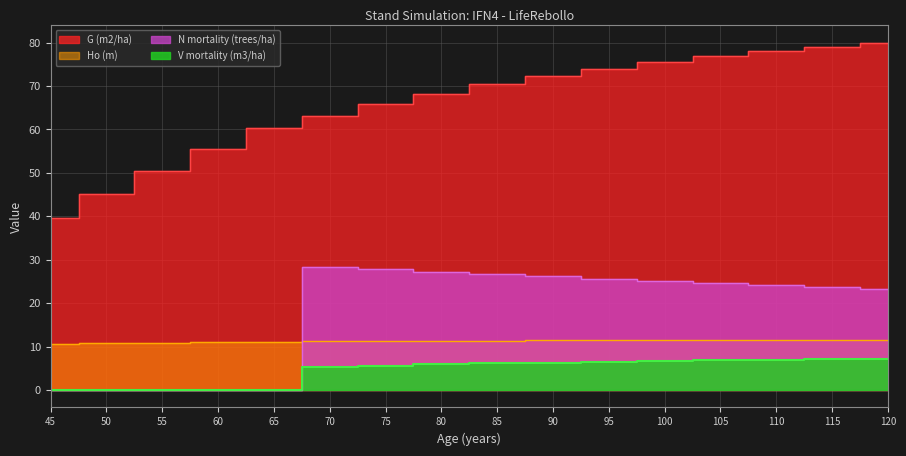

What is the difference between the Ho (m) values at 90 and 65?

0.3